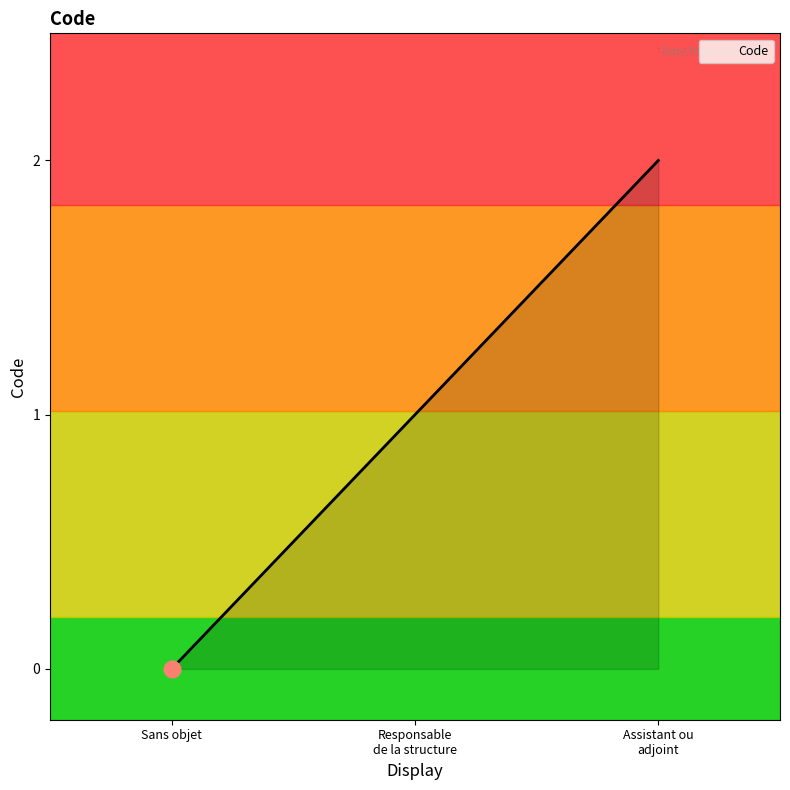

True or false: the data shows 0 at Sans objet.

True